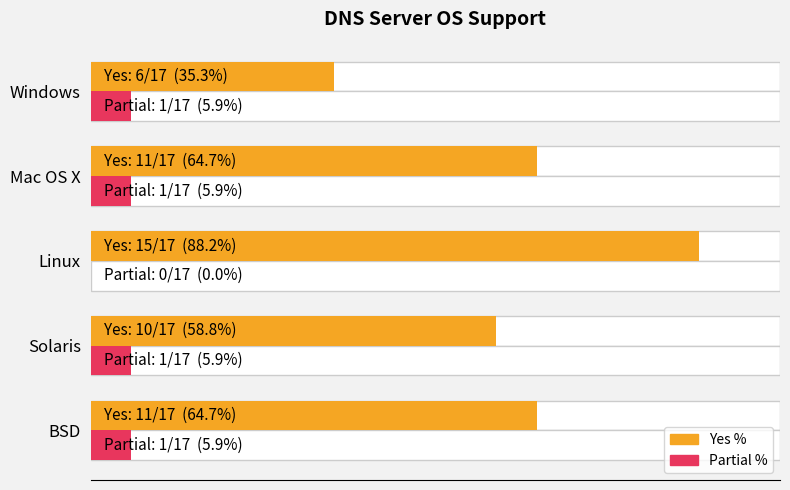

How many positive values does the Partial % series have?

4